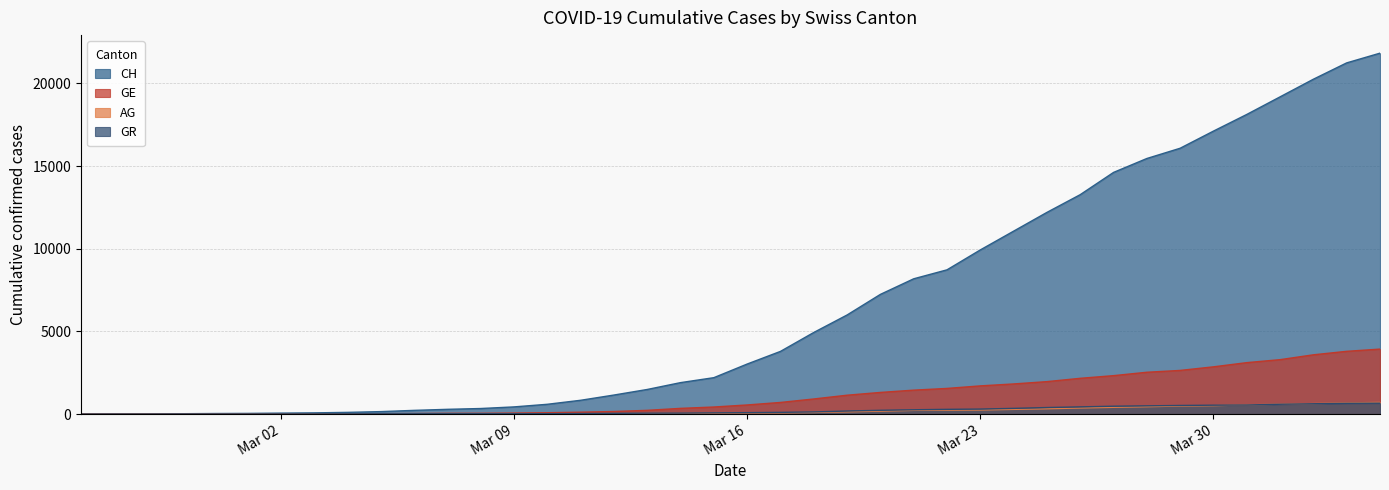

True or false: GE and AG intersect in this chart.

False